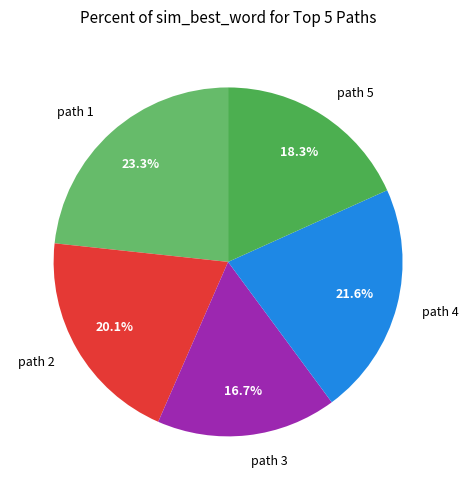

Rank the categories by value from lowest to highest.

path 3, path 5, path 2, path 4, path 1